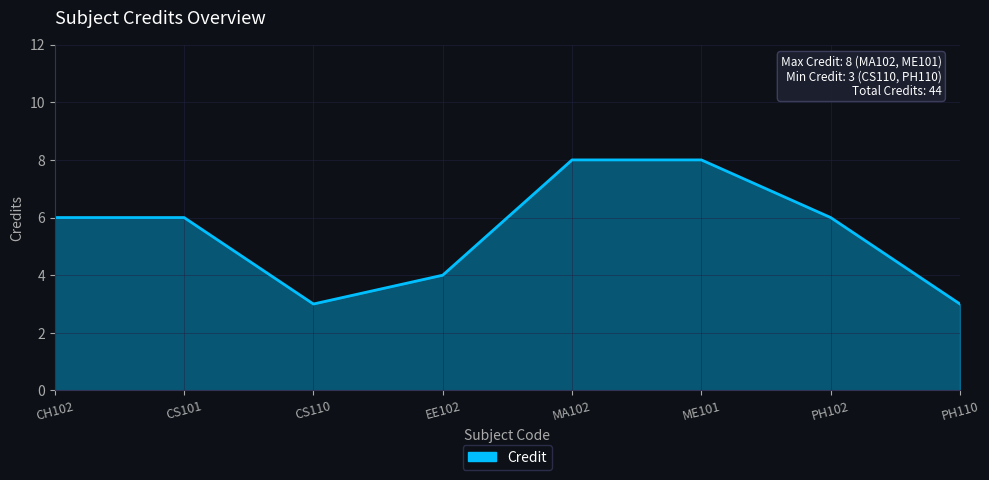

What is the difference between the maximum and minimum values?

5